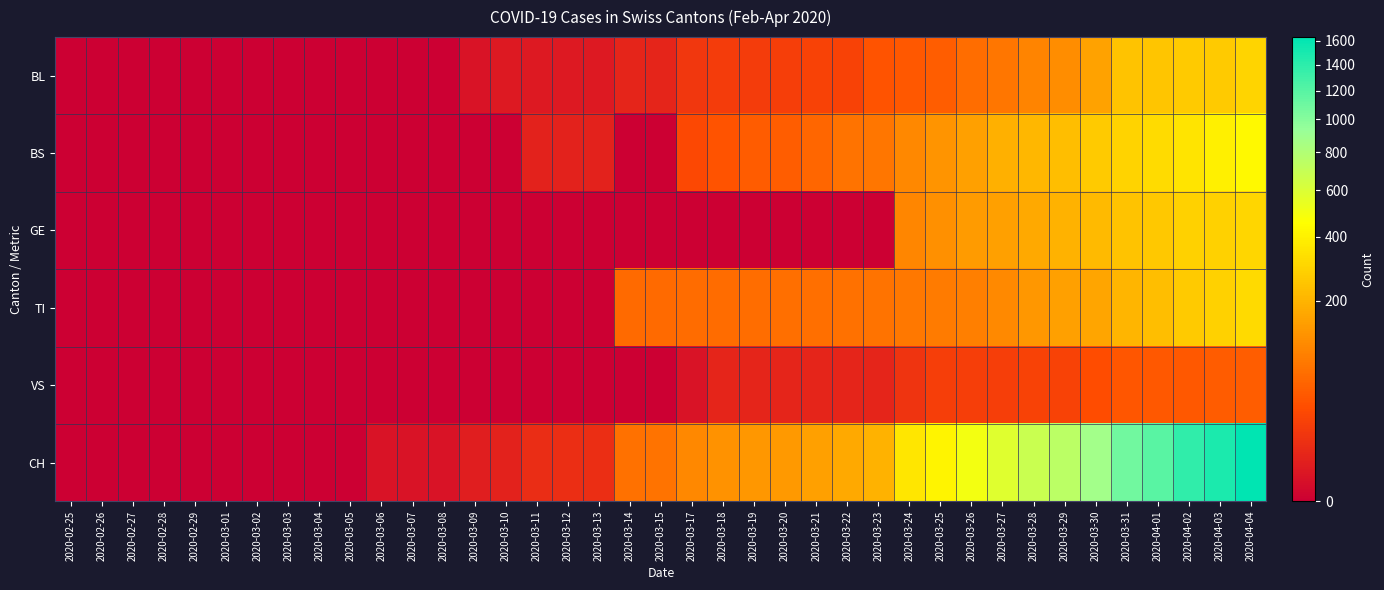

At how many categories does at least one series exceed 1268?

3